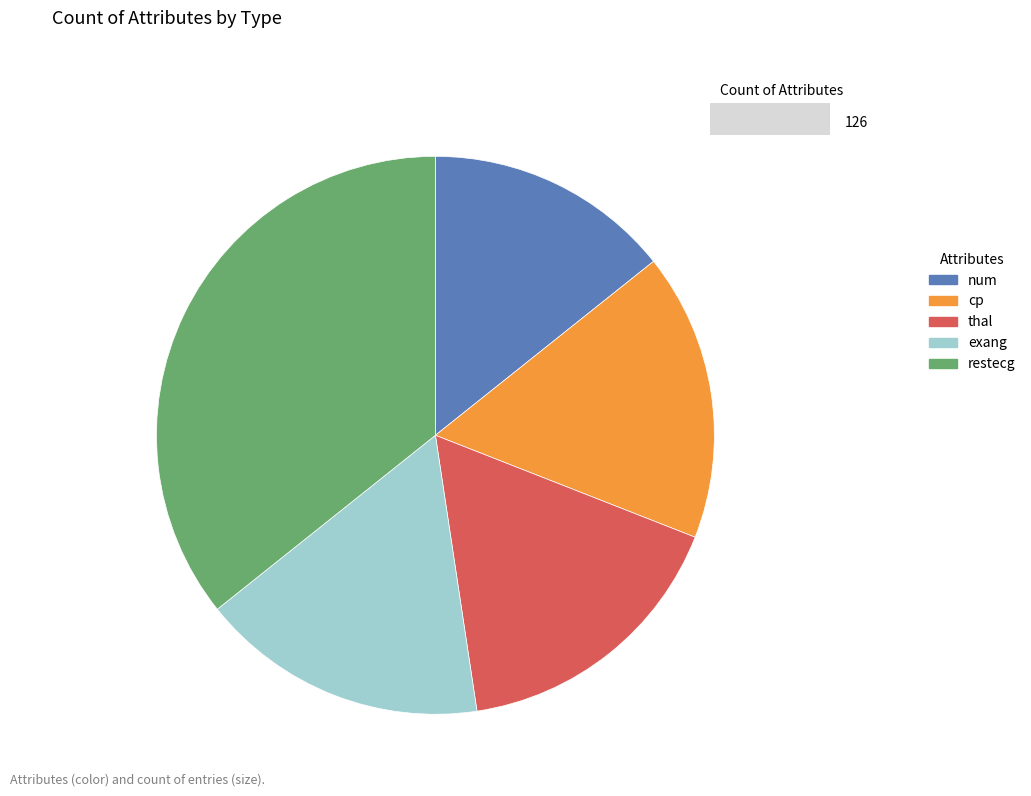

True or false: num accounts for 14% of the total.

True